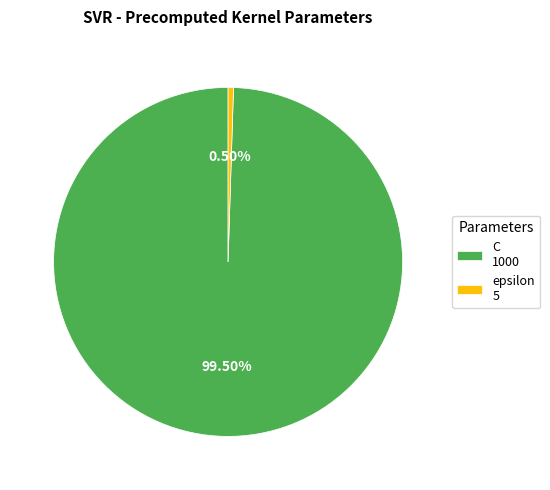

Combined, do C and epsilon account for over 50%?

Yes